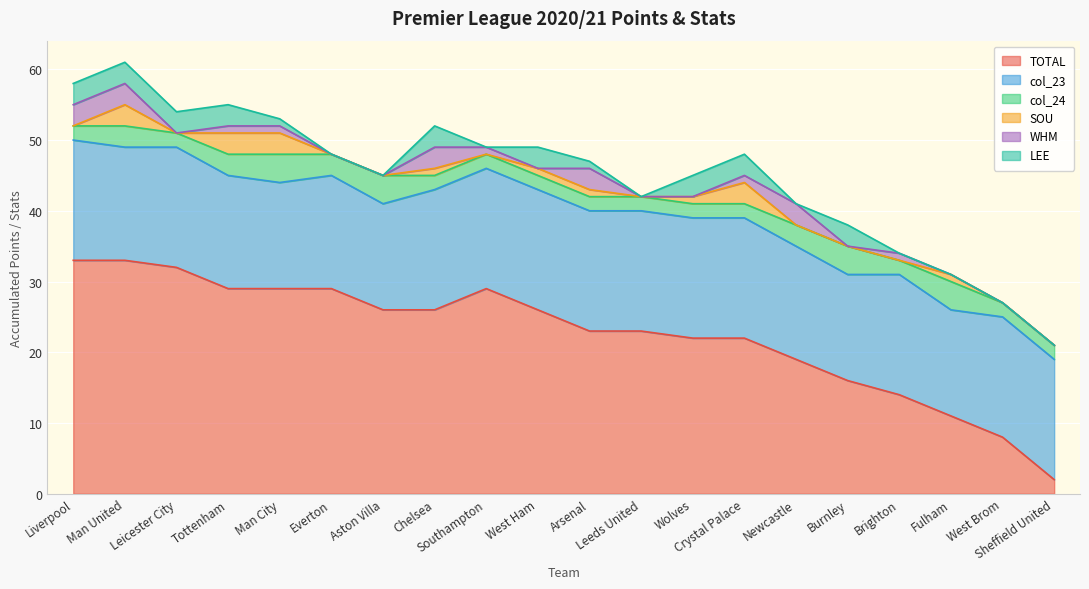

At which label is col_24 closest to 3?

Man United